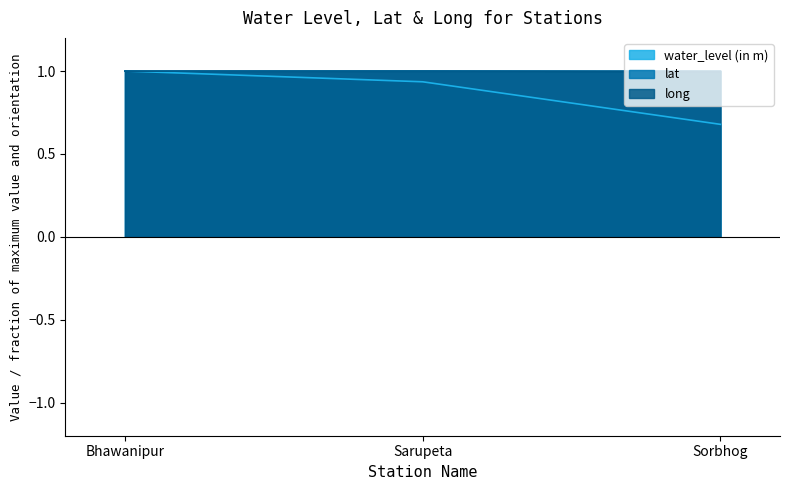

What is the value of the water_level (in m) point at the 2nd from the left?

0.9